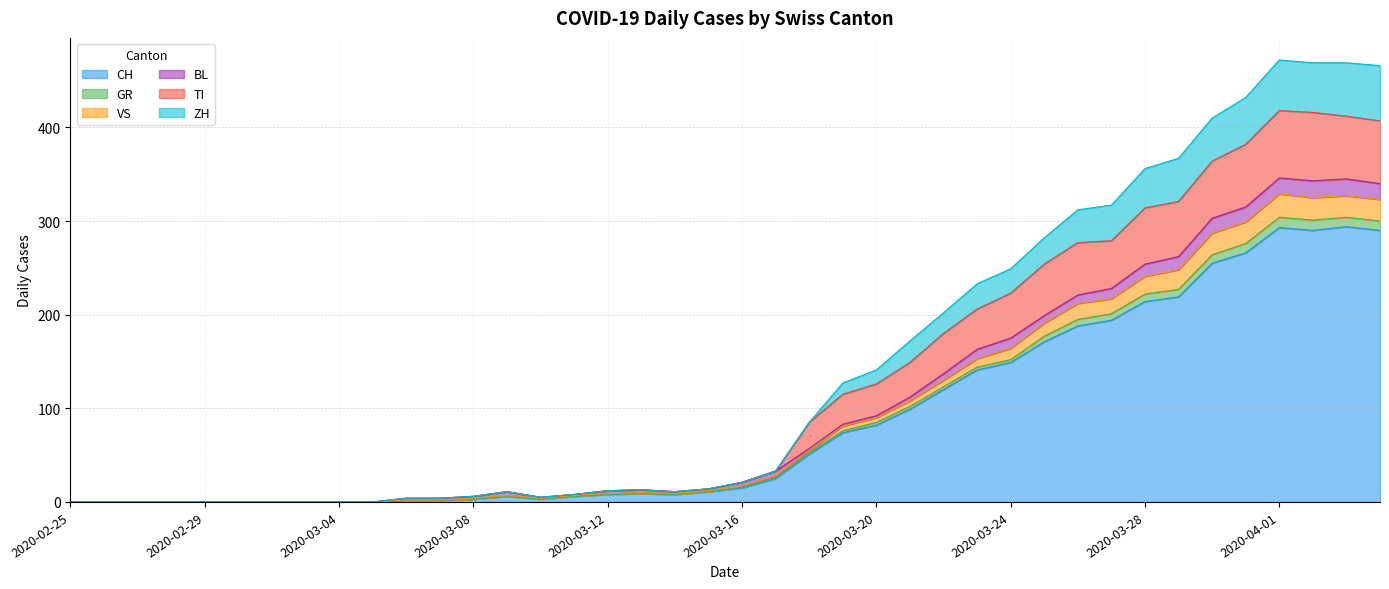

What is the highest value of the CH series?

294